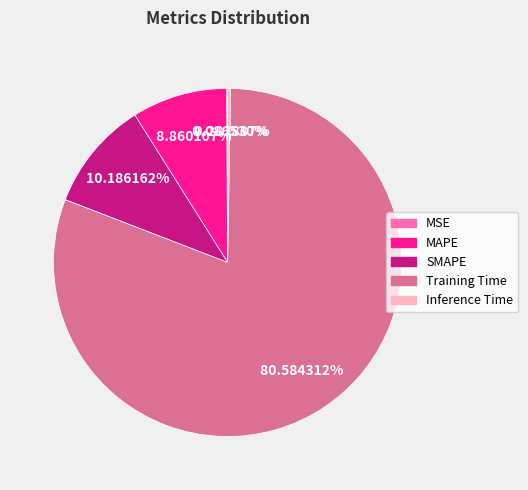

Do MAPE and Training Time together represent more than half of the pie?

Yes